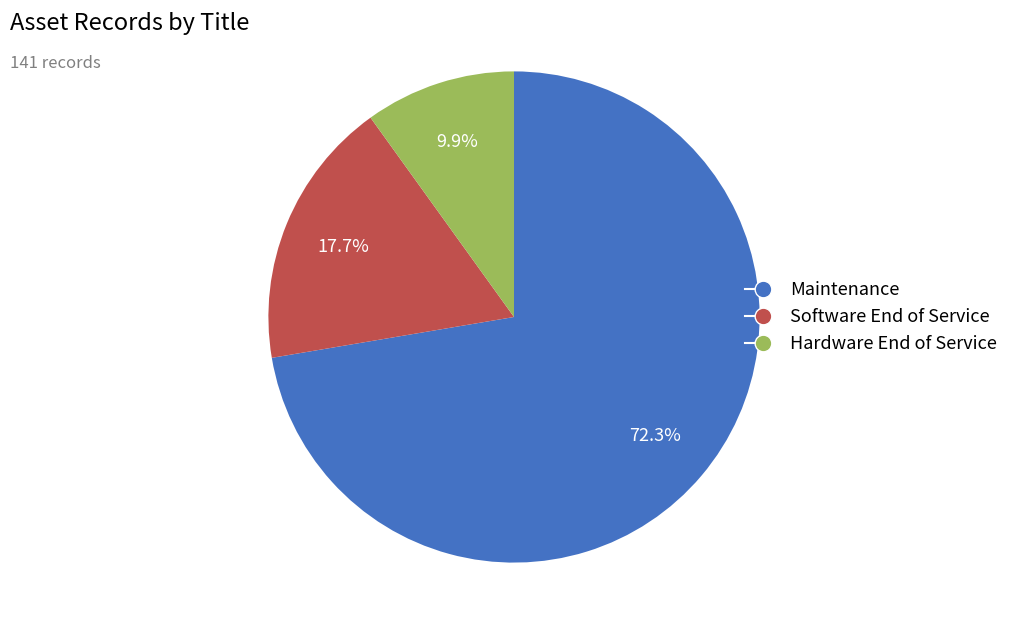

Is it true that Hardware End of Service is 24% of the pie?

False